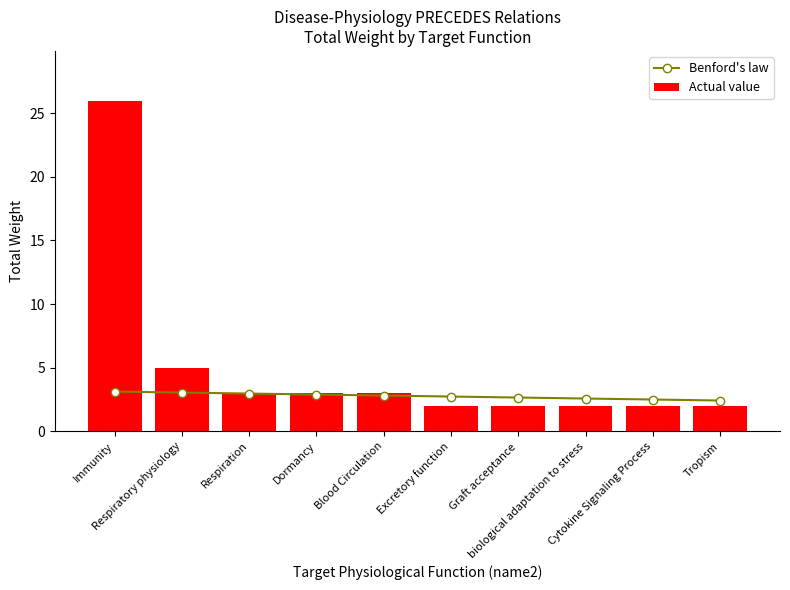

What is the sum of all Actual value values?

50